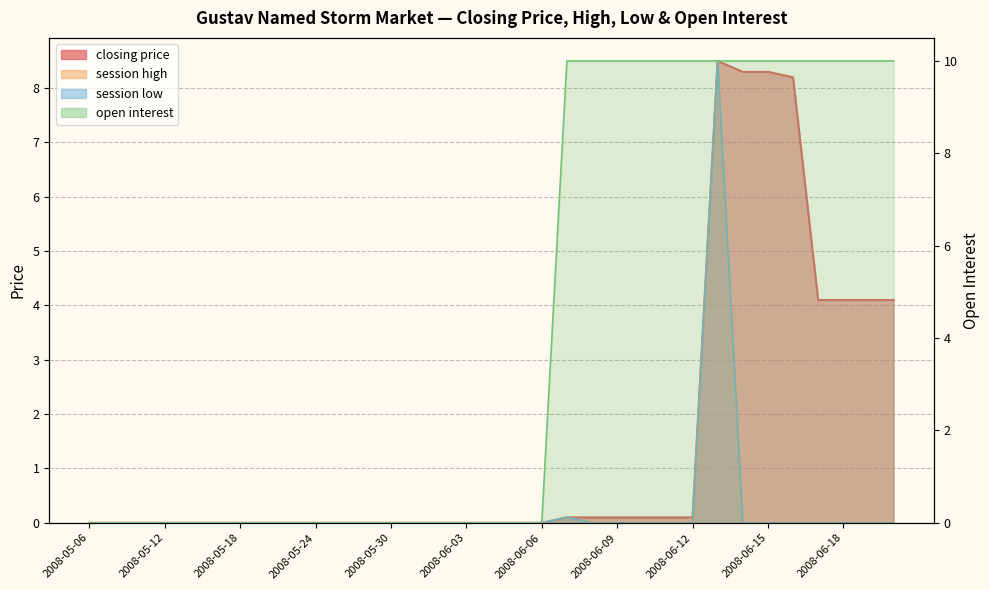

Between 2008-06-14 and 2008-06-05, which is larger?

2008-06-14